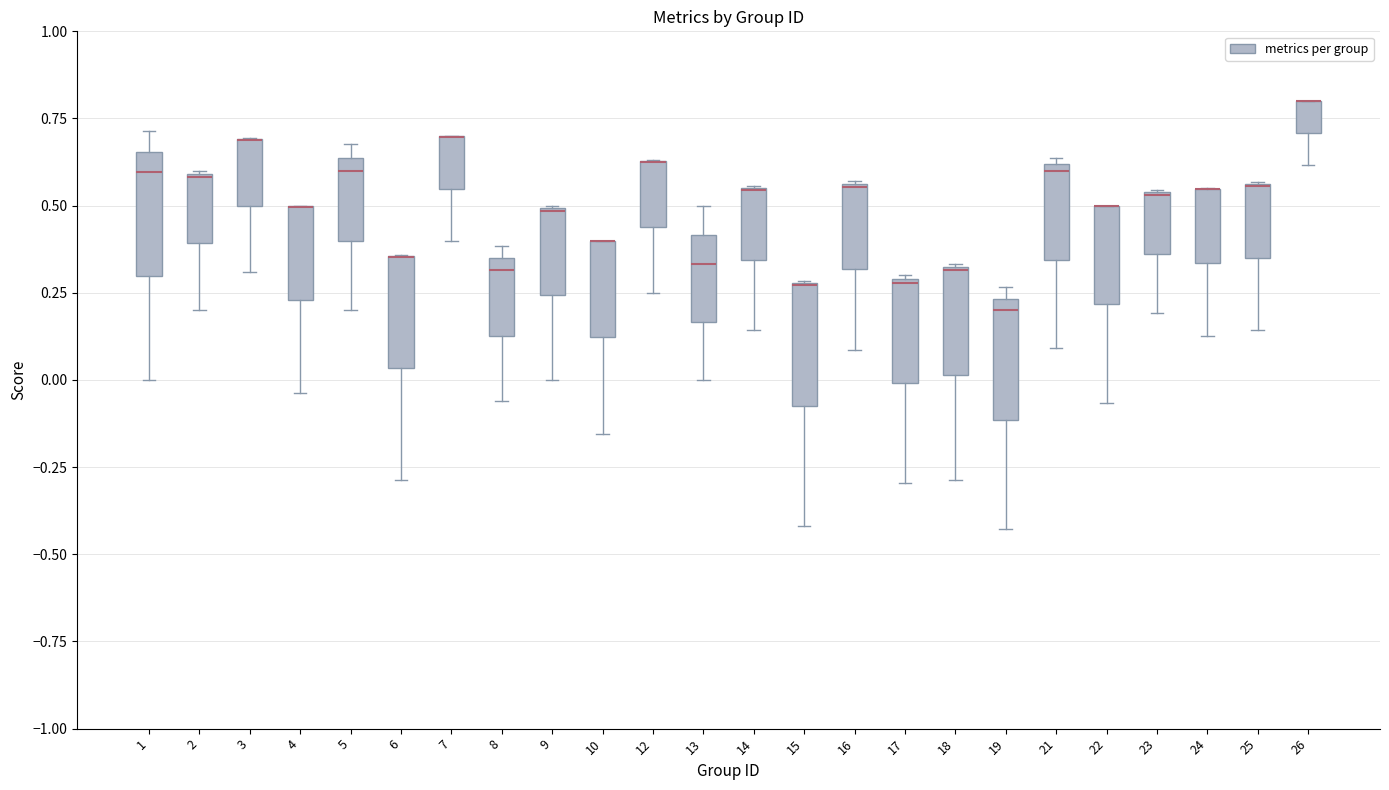

Reading left to right, read every box against the y-axis: the position of its median line, the range the box covers, and the ends of its whiskers. The values are not printed on the chart, so give them approximately, as read against the axis.

1: median 0.60, box 0.30 to 0.65, whiskers 0.00 to 0.70
2: median 0.60, box 0.40 to 0.60, whiskers 0.20 to 0.60
3: median 0.70 (drawn on the box's upper edge), box 0.50 to 0.70, whiskers 0.30 to 0.70
4: median 0.50 (drawn on the box's upper edge), box 0.25 to 0.50, whiskers -0.05 to 0.50
5: median 0.60, box 0.40 to 0.65, whiskers 0.20 to 0.70
6: median 0.35 (drawn on the box's upper edge), box 0.05 to 0.35, whiskers -0.30 to 0.35
7: median 0.70 (drawn on the box's upper edge), box 0.55 to 0.70, whiskers 0.40 to 0.70
8: median 0.30, box 0.15 to 0.35, whiskers -0.05 to 0.40
9: median 0.50 (drawn on the box's upper edge), box 0.25 to 0.50, whiskers 0.00 to 0.50
10: median 0.40 (drawn on the box's upper edge), box 0.10 to 0.40, whiskers -0.15 to 0.40
12: median 0.65 (drawn on the box's upper edge), box 0.45 to 0.65, whiskers 0.25 to 0.65
13: median 0.35, box 0.15 to 0.40, whiskers 0.00 to 0.50
14: median 0.55 (drawn on the box's upper edge), box 0.35 to 0.55, whiskers 0.15 to 0.55
15: median 0.25 (drawn on the box's upper edge), box -0.05 to 0.30, whiskers -0.40 to 0.30
16: median 0.55, box 0.30 to 0.55, whiskers 0.10 to 0.55
17: median 0.30, box 0.00 to 0.30, whiskers -0.30 to 0.30
18: median 0.30, box 0.00 to 0.35, whiskers -0.30 to 0.35
19: median 0.20, box -0.10 to 0.25, whiskers -0.45 to 0.25 (just above the box's upper edge)
21: median 0.60 (just below the box's upper edge), box 0.35 to 0.60, whiskers 0.10 to 0.65
22: median 0.50 (drawn on the box's upper edge), box 0.20 to 0.50, whiskers -0.05 to 0.50
23: median 0.55 (drawn on the box's upper edge), box 0.35 to 0.55, whiskers 0.20 to 0.55
24: median 0.55 (drawn on the box's upper edge), box 0.35 to 0.55, whiskers 0.15 to 0.55
25: median 0.55 (drawn on the box's upper edge), box 0.35 to 0.55, whiskers 0.15 to 0.55
26: median 0.80 (drawn on the box's upper edge), box 0.70 to 0.80, whiskers 0.60 to 0.80